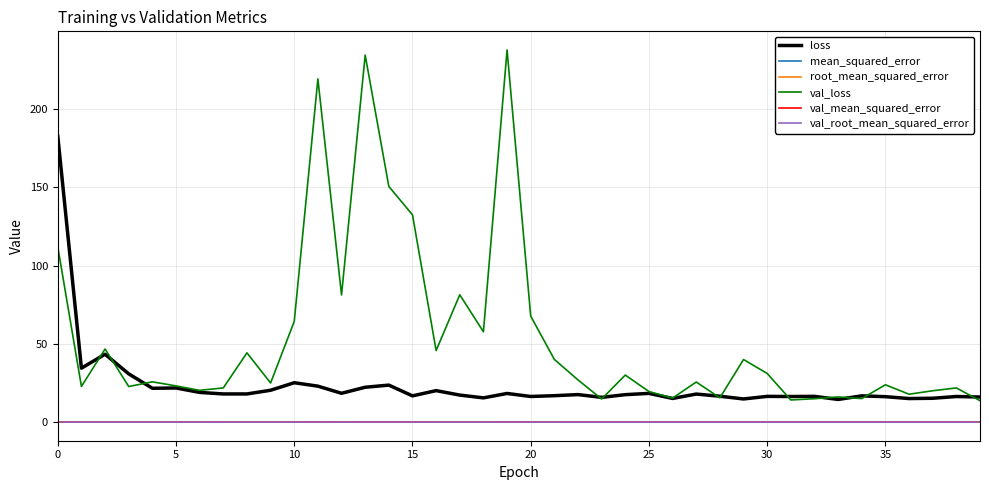

Which series has the largest total across all categories?

val_loss